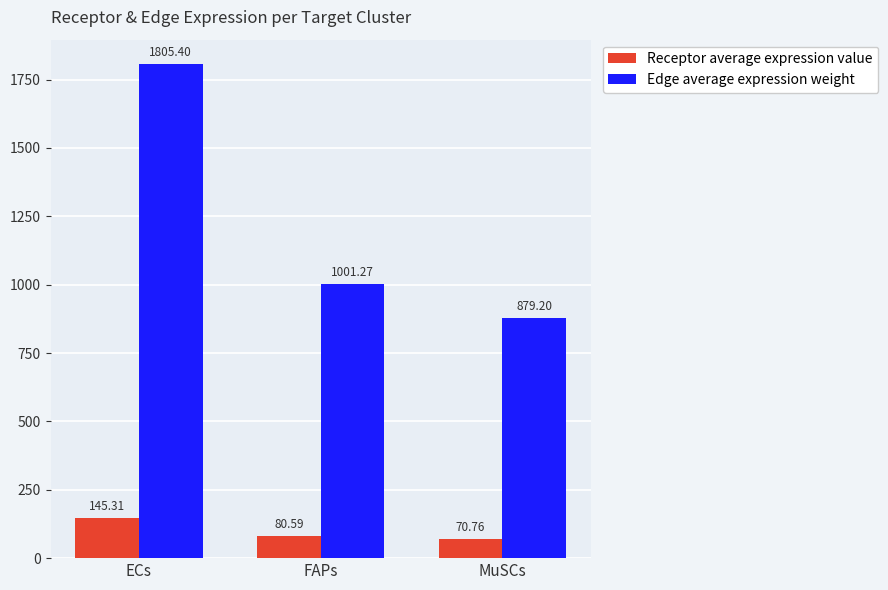

Rank the series by their average value, from lowest to highest.

Receptor average expression value, Edge average expression weight